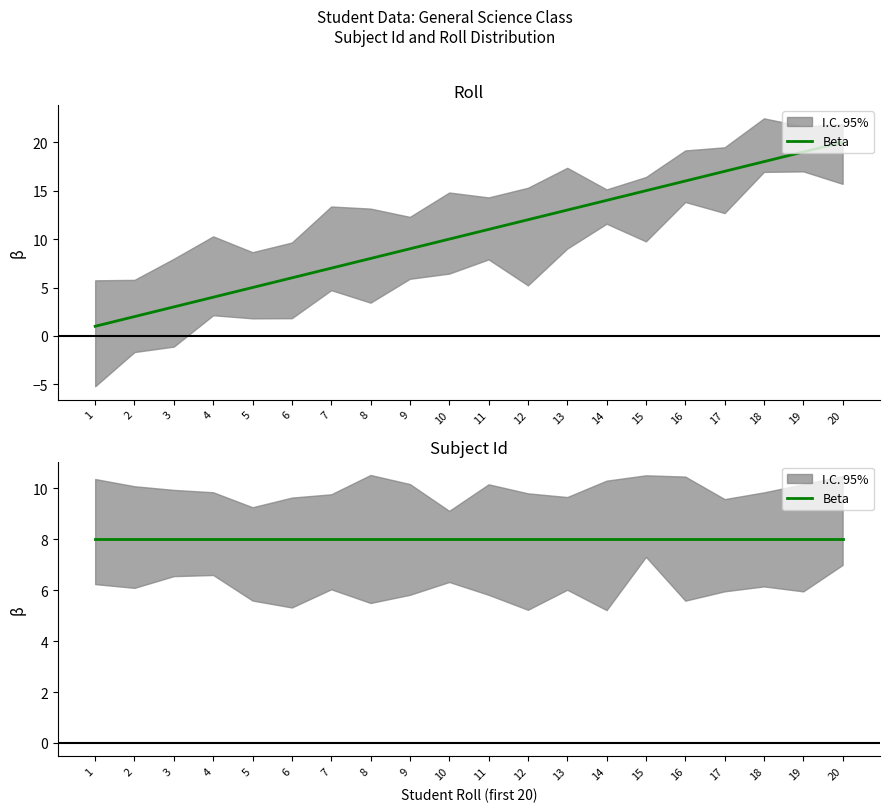

What is the change in value from 2 to 8?

+6